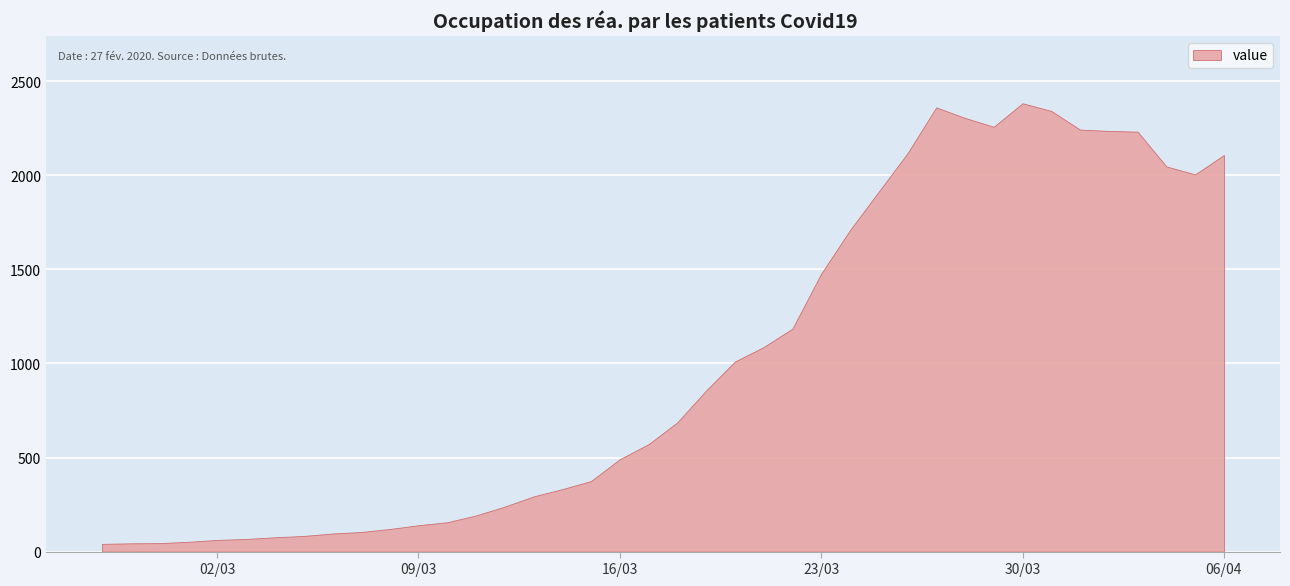

How many interior local valleys (lower than both neighbors) does the data have?

2